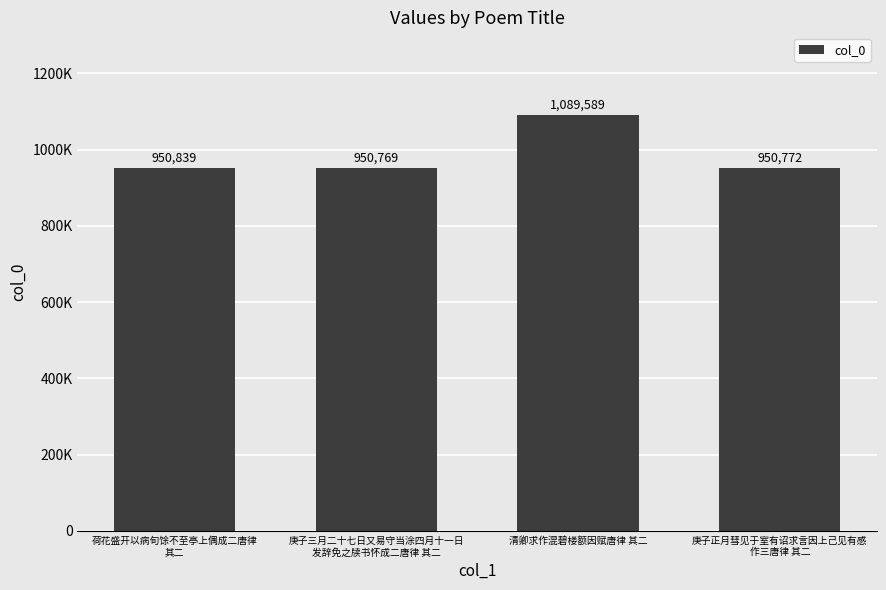

Rank the categories by value from highest to lowest.

清卿求作混碧楼额因赋唐律 其二, 荷花盛开以病旬馀不至亭上偶成二唐律
其二, 庚子正月彗见于室有诏求言因上己见有感
作三唐律 其二, 庚子三月二十七日又易守当涂四月十一日
发辞免之牍书怀成二唐律 其二